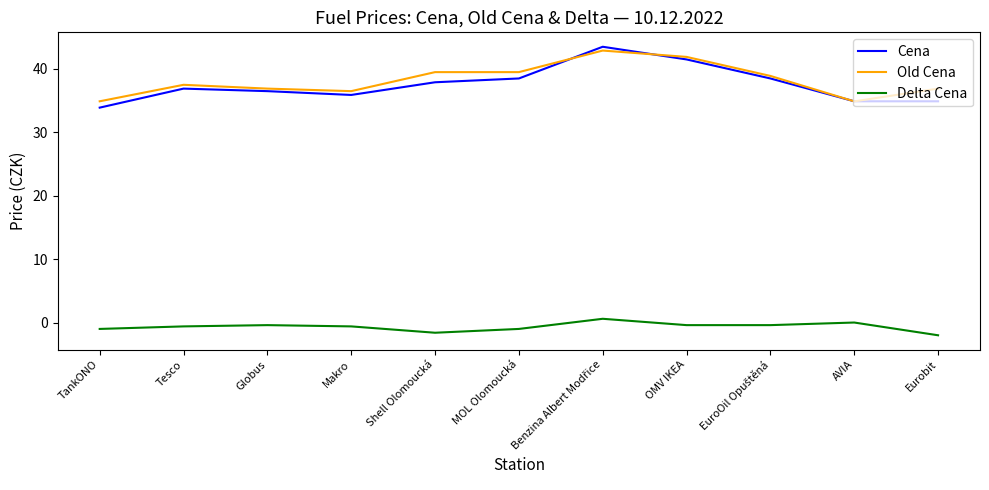

Read the Cena value at Shell Olomoucká.

37.9